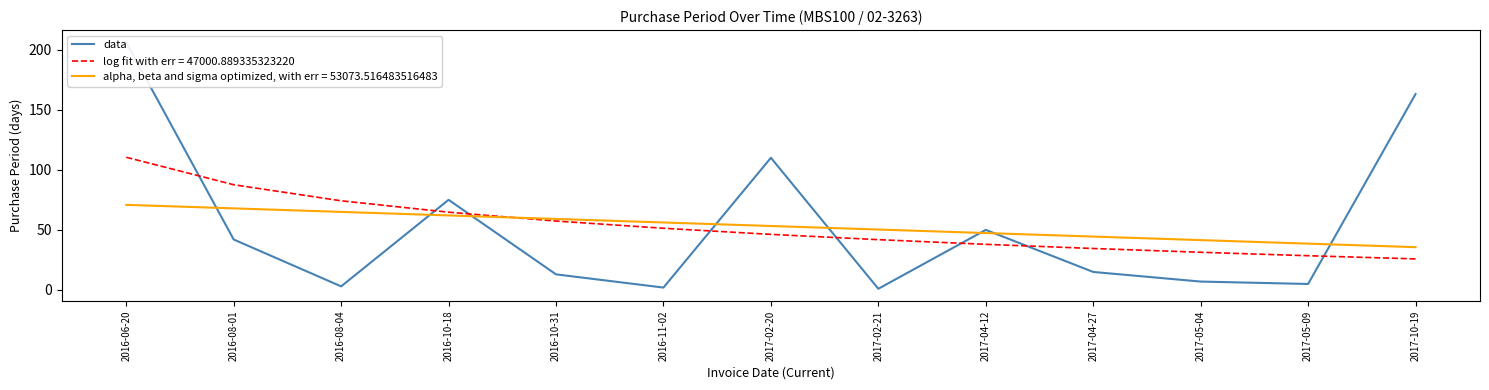

List the labels in order of value, largest first.

2016-06-20, 2017-10-19, 2017-02-20, 2016-10-18, 2017-04-12, 2016-08-01, 2017-04-27, 2016-10-31, 2017-05-04, 2017-05-09, 2016-08-04, 2016-11-02, 2017-02-21